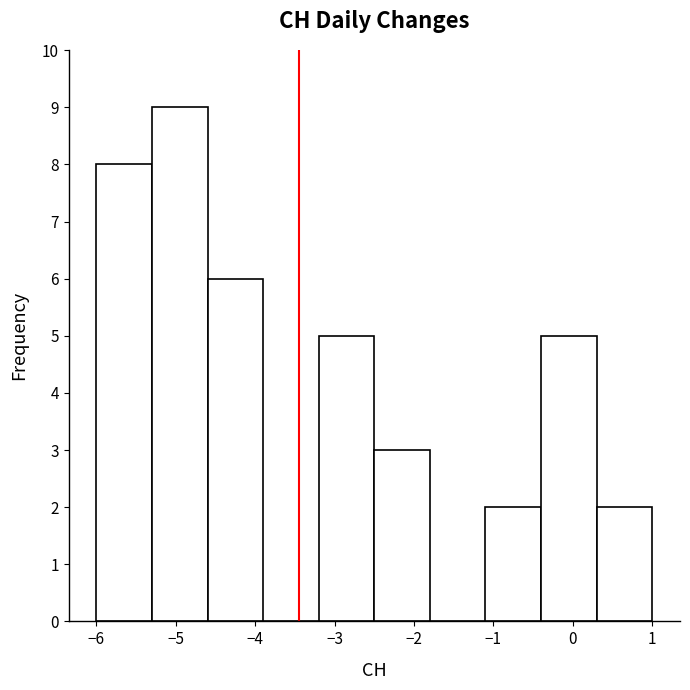

Reading left to right, list every bar in this chart as the range it spans on the x-axis followed by its height. The values are not printed on the chart, so give them approximately, as read against the axis.

-6.0 to -5.3: 8
-5.3 to -4.6: 9
-4.6 to -3.9: 6
-3.9 to -3.2: 0
-3.2 to -2.5: 5
-2.5 to -1.8: 3
-1.8 to -1.1: 0
-1.1 to -0.4: 2
-0.4 to 0.3: 5
0.3 to 1.0: 2